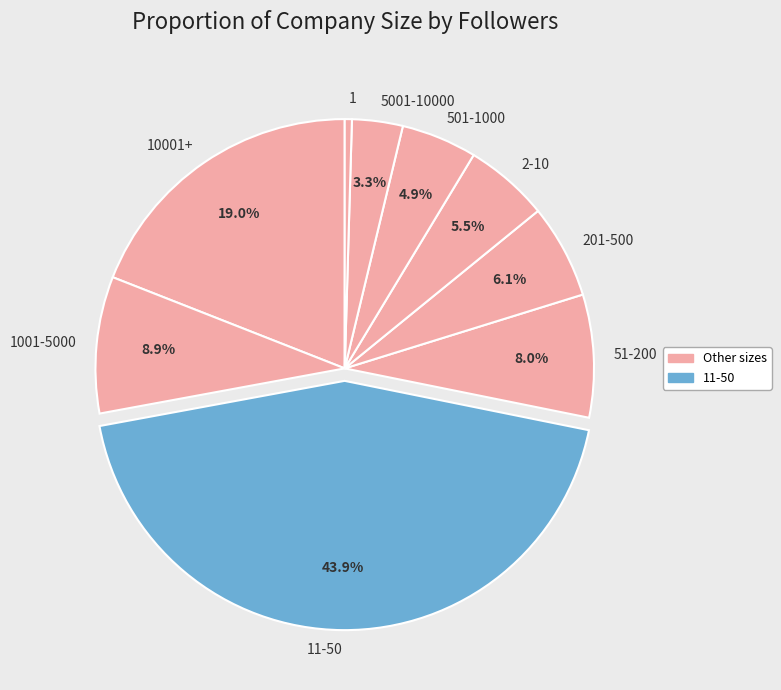

Which slice is the largest?

11-50